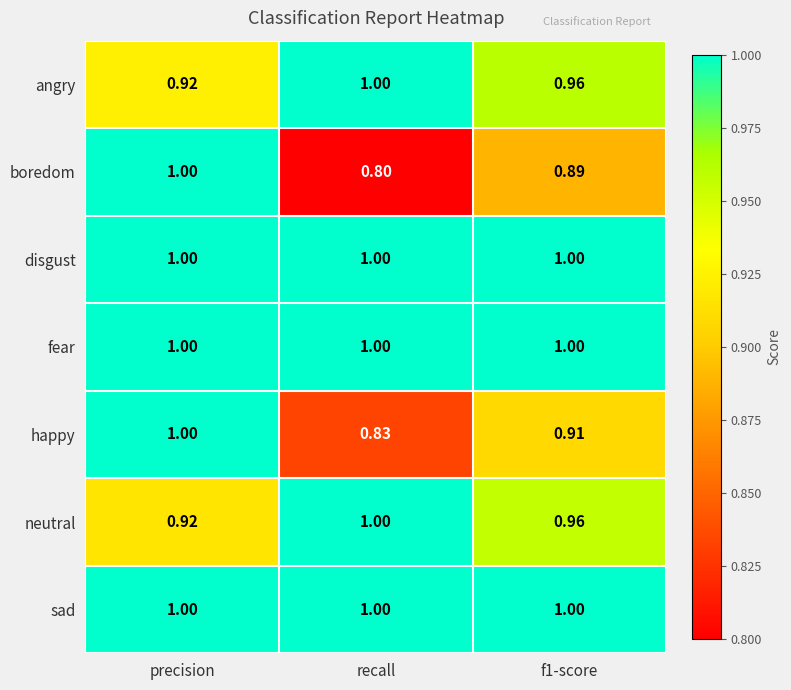

Which series has the widest spread of values?

boredom